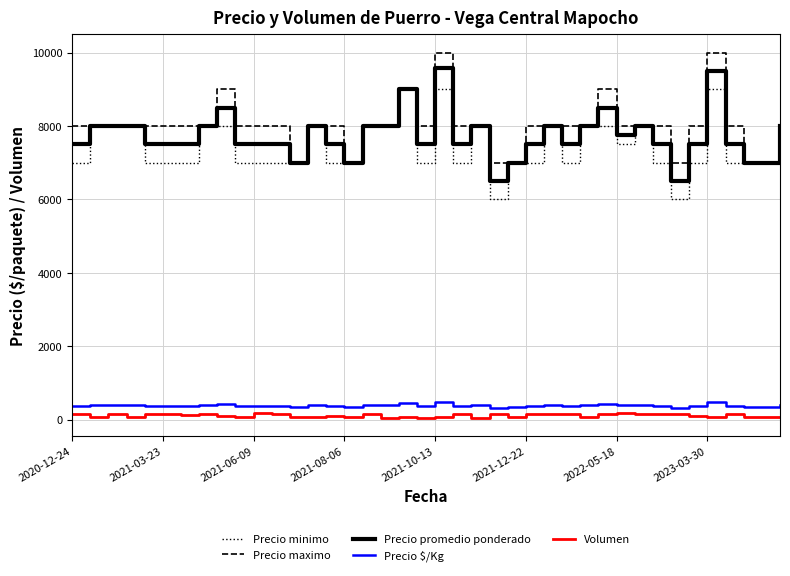

What is the minimum value for Precio minimo?

6000